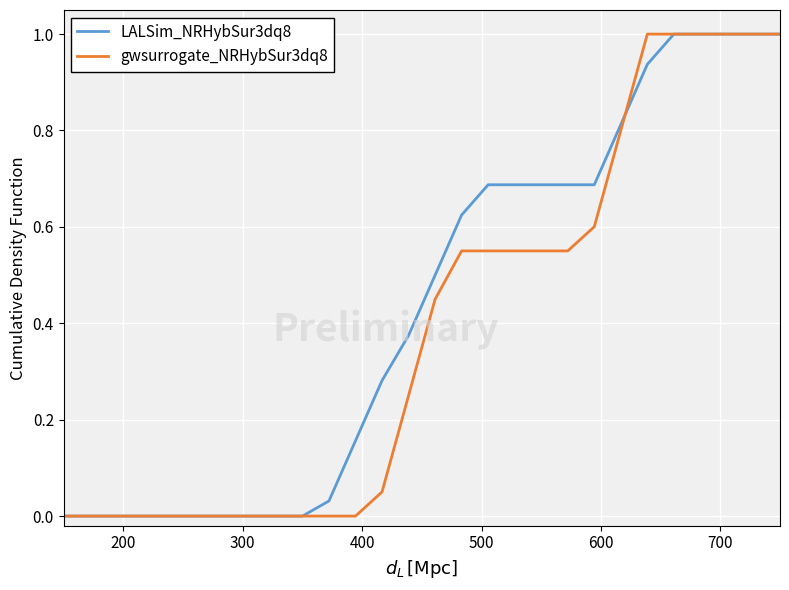

Which series has the largest total across all categories?

LALSim_NRHybSur3dq8